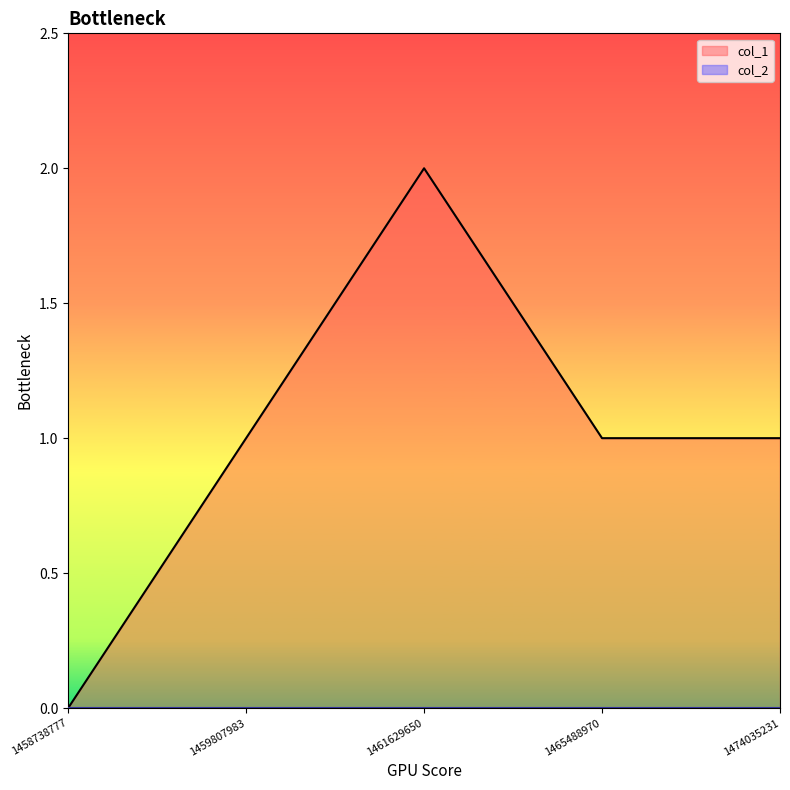

How many data points are less than 1?

1